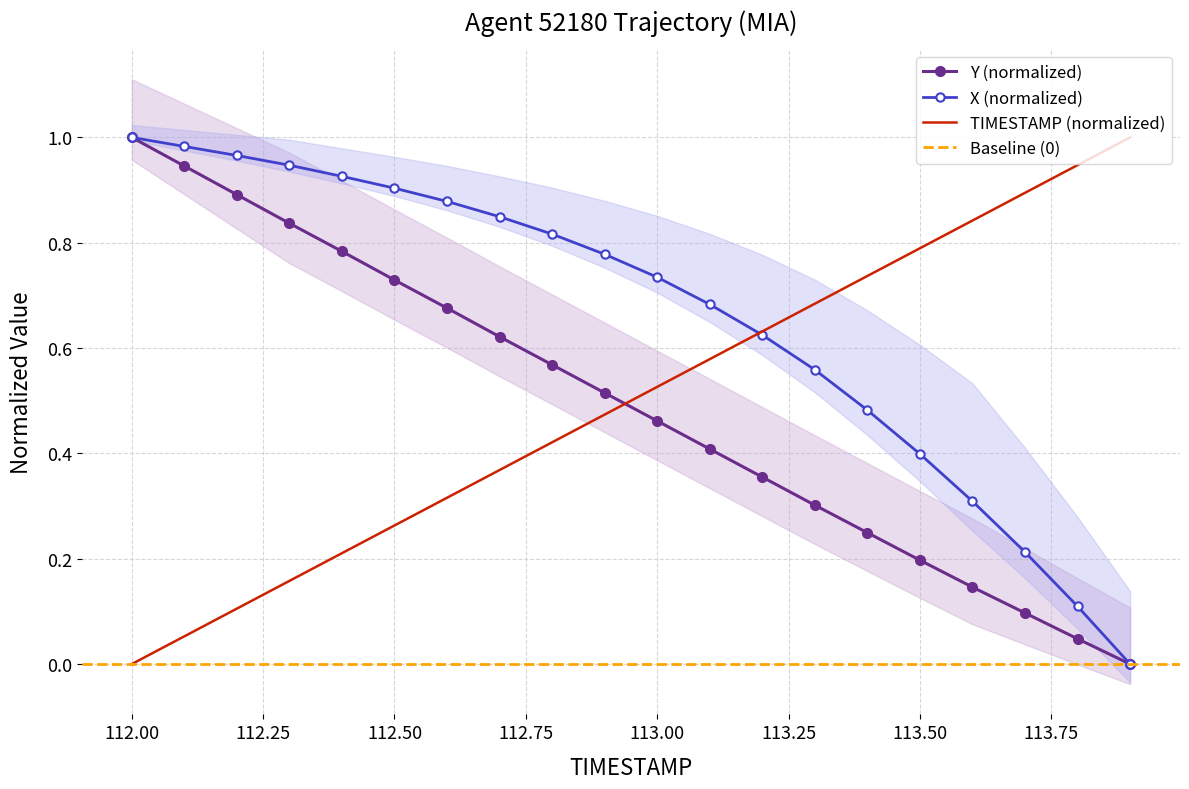

What is the total value across all series at 113.4?

1.5